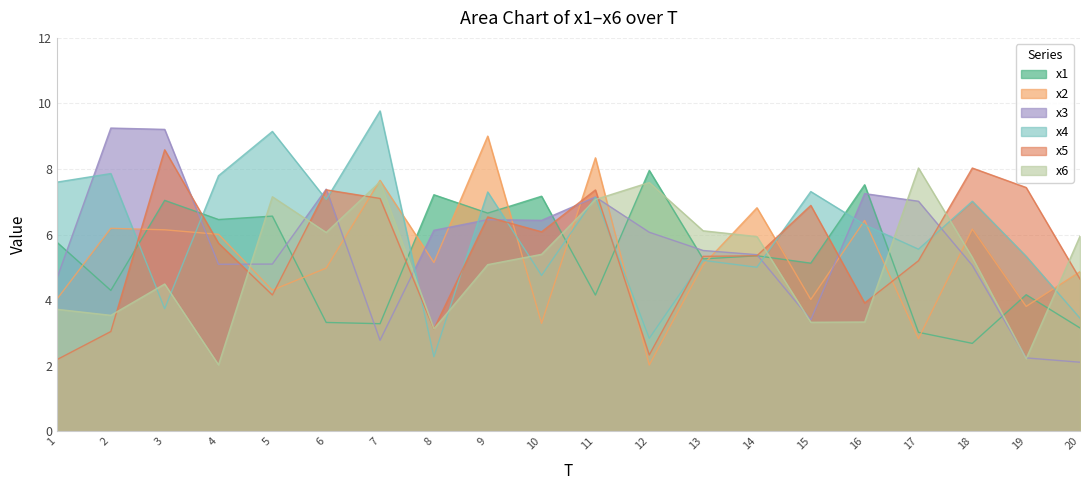

Reading left to right, what are all the values shown in this chart?

x1: 1=5.8	2=4.3	3=7.0	4=6.5	5=6.6	6=3.3	7=3.3	8=7.2	9=6.7	10=7.2	11=4.2	12=8.0	13=5.3	14=5.4	15=5.1	16=7.5	17=3.0	18=2.7	19=4.2	20=3.2
x2: 1=4.0	2=6.2	3=6.1	4=6.0	5=4.3	6=5.0	7=7.7	8=5.1	9=9.0	10=3.3	11=8.3	12=2.0	13=5.1	14=6.8	15=4.0	16=6.4	17=2.8	18=6.2	19=3.8	20=4.9
x3: 1=4.7	2=9.2	3=9.2	4=5.1	5=5.1	6=7.4	7=2.8	8=6.1	9=6.5	10=6.4	11=7.1	12=6.1	13=5.5	14=5.4	15=3.4	16=7.2	17=7.0	18=5.1	19=2.2	20=2.1
x4: 1=7.6	2=7.9	3=3.7	4=7.8	5=9.1	6=7.1	7=9.8	8=2.3	9=7.3	10=4.8	11=7.1	12=2.8	13=5.2	14=5.0	15=7.3	16=6.3	17=5.6	18=7.0	19=5.3	20=3.4
x5: 1=2.2	2=3.0	3=8.6	4=5.7	5=4.2	6=7.4	7=7.1	8=3.1	9=6.5	10=6.1	11=7.4	12=2.3	13=5.3	14=5.4	15=6.9	16=3.9	17=5.2	18=8.0	19=7.4	20=4.6
x6: 1=3.7	2=3.5	3=4.5	4=2.0	5=7.2	6=6.1	7=7.6	8=3.1	9=5.1	10=5.4	11=7.1	12=7.6	13=6.1	14=5.9	15=3.3	16=3.3	17=8.0	18=5.3	19=2.2	20=6.0